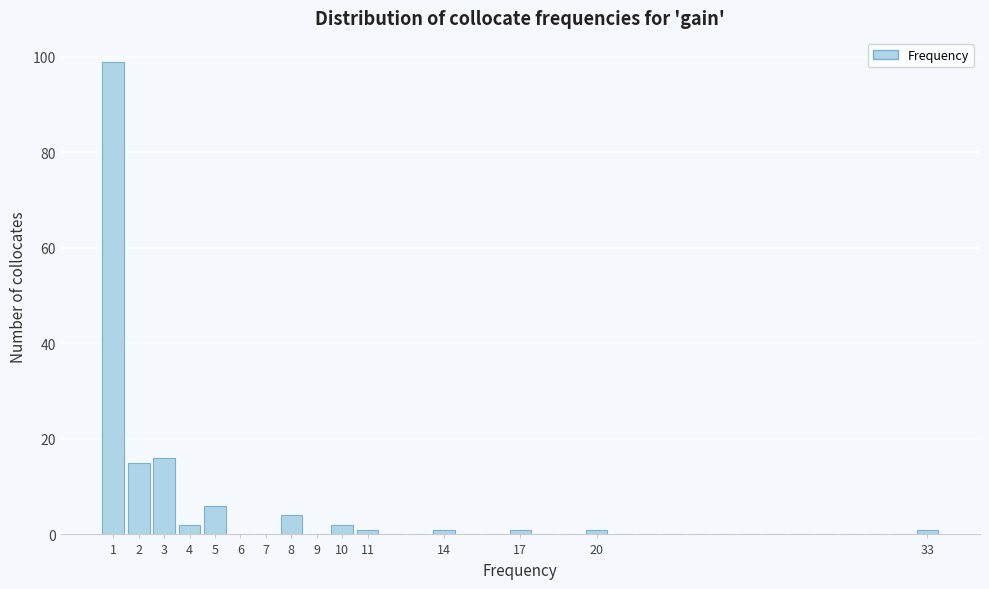

Which range on the x-axis has the tallest bar?

0.5 to 1.5